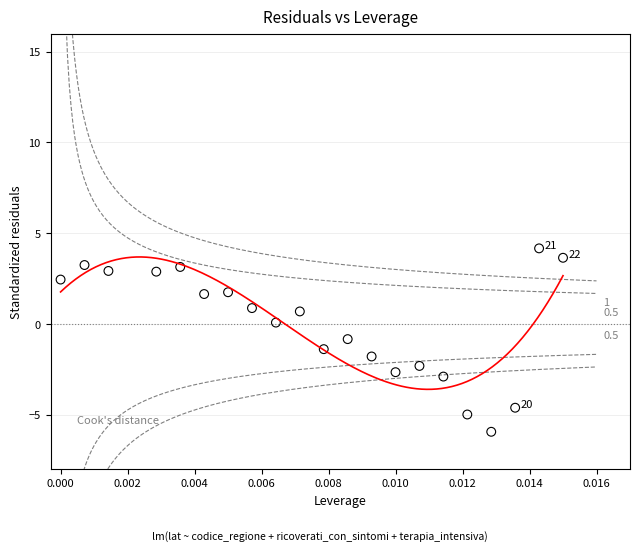

What is the range of Y values (max minus min)?

10.1